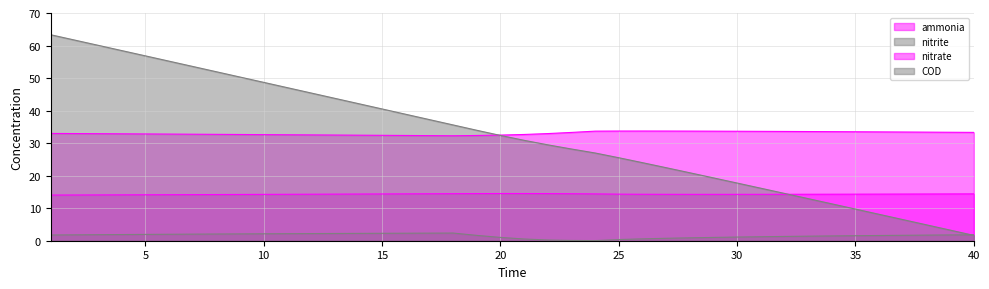

How many lines are shown in the chart?

4